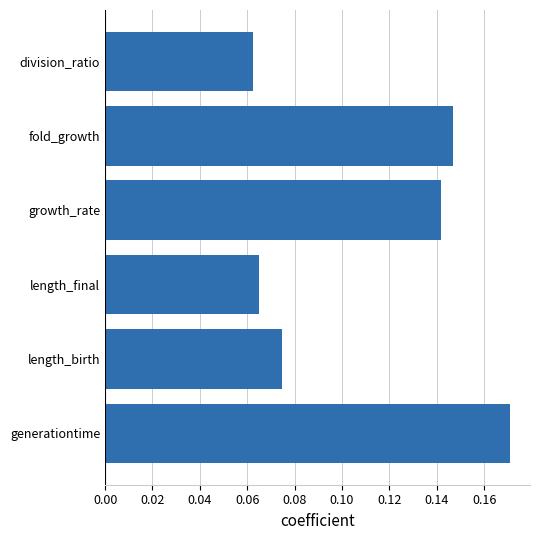

At which label is the value closest to 0?

division_ratio